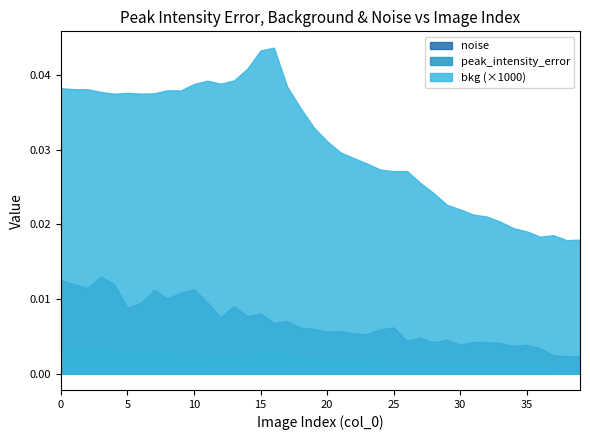

What is the sum of all noise values?

0.3